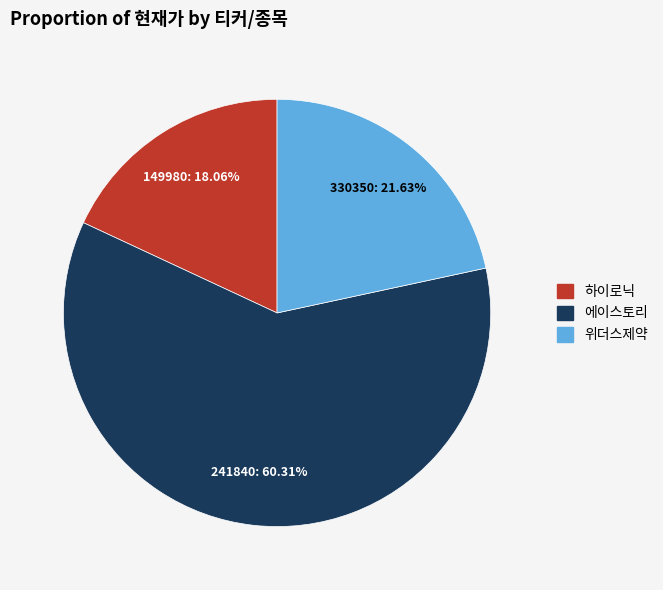

Is there a majority slice in this chart?

Yes